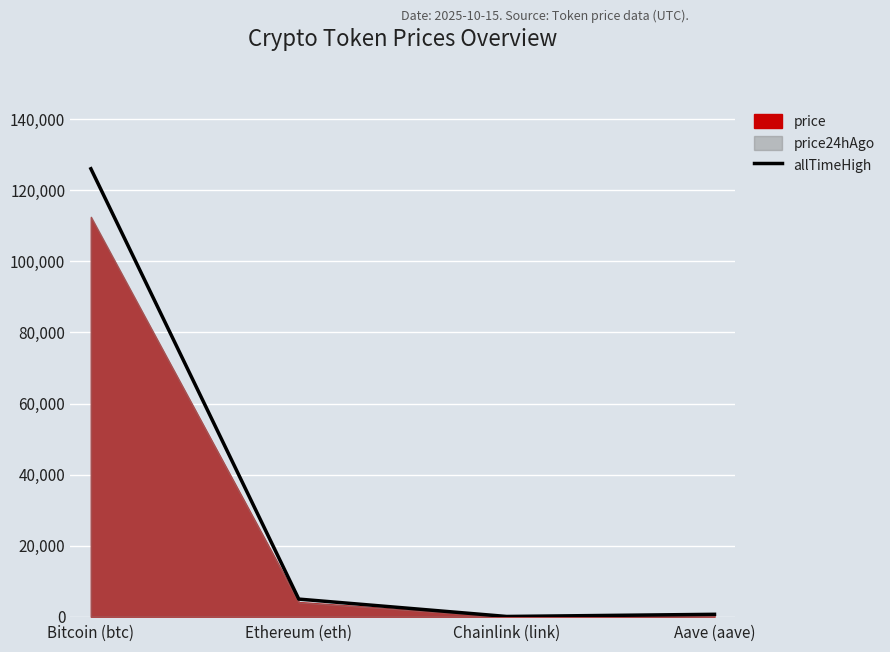

Count the number of categories in the chart.

4